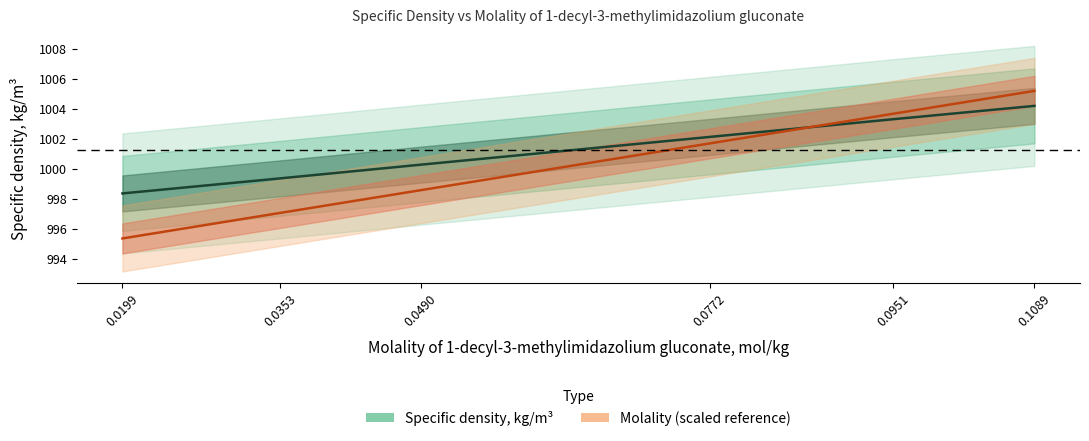

Reading right to left, transcribe all the data shown in this chart.

Molality, mol/kg: 0.1089=1005.2	0.0951=1003.7	0.0772=1001.7	0.049=998.6	0.0353=997.1	0.0199=995.4
Specific density, kg/m3: 0.1089=1004.2	0.0951=1003.3	0.0772=1002.1	0.049=1000.3	0.0353=999.4	0.0199=998.4